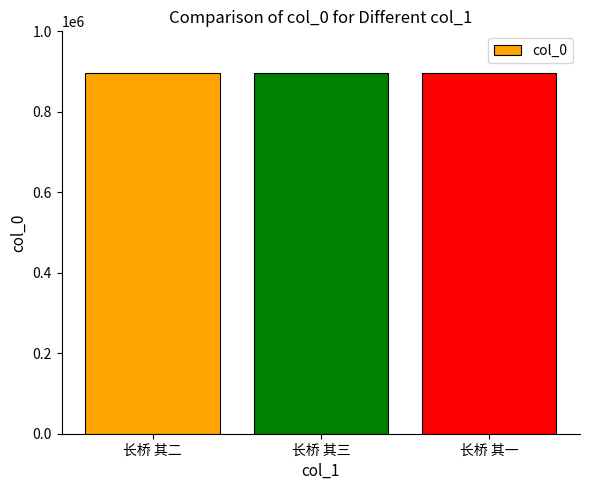

Approximately how many times larger is the value at 长桥 其一 compared to 长桥 其三?

1.0